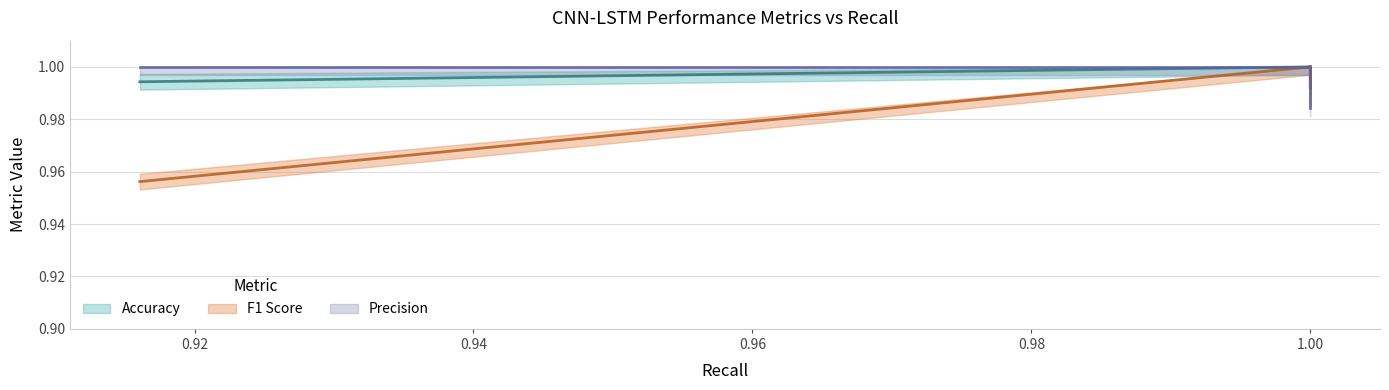

Does the chart have visible grid lines?

Yes